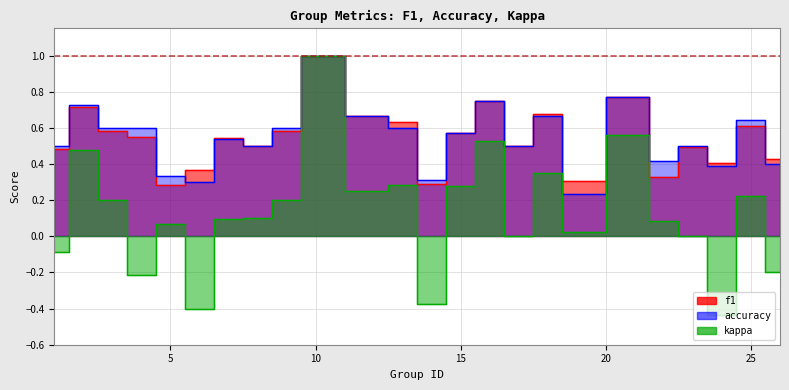

How many negative values does the kappa series have?

6